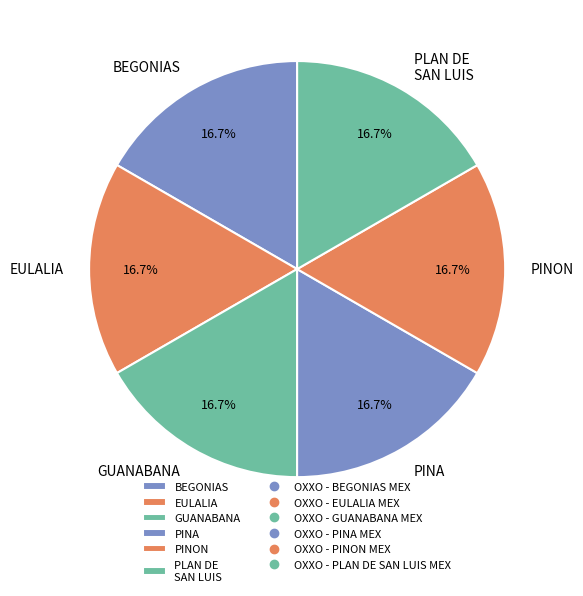

How much of the chart is everything except BEGONIAS?

83.3%